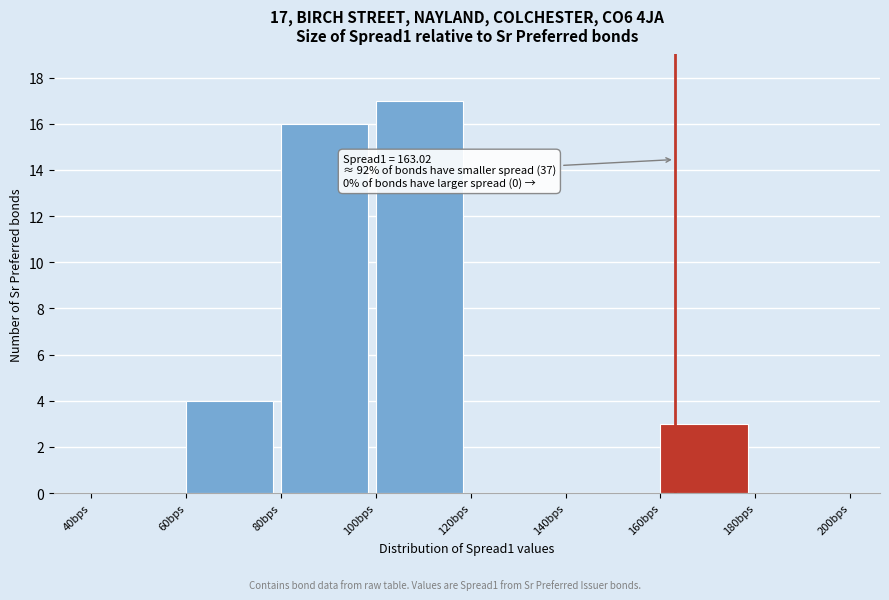

Over which range of the x-axis is the bar tallest?

100 to 120